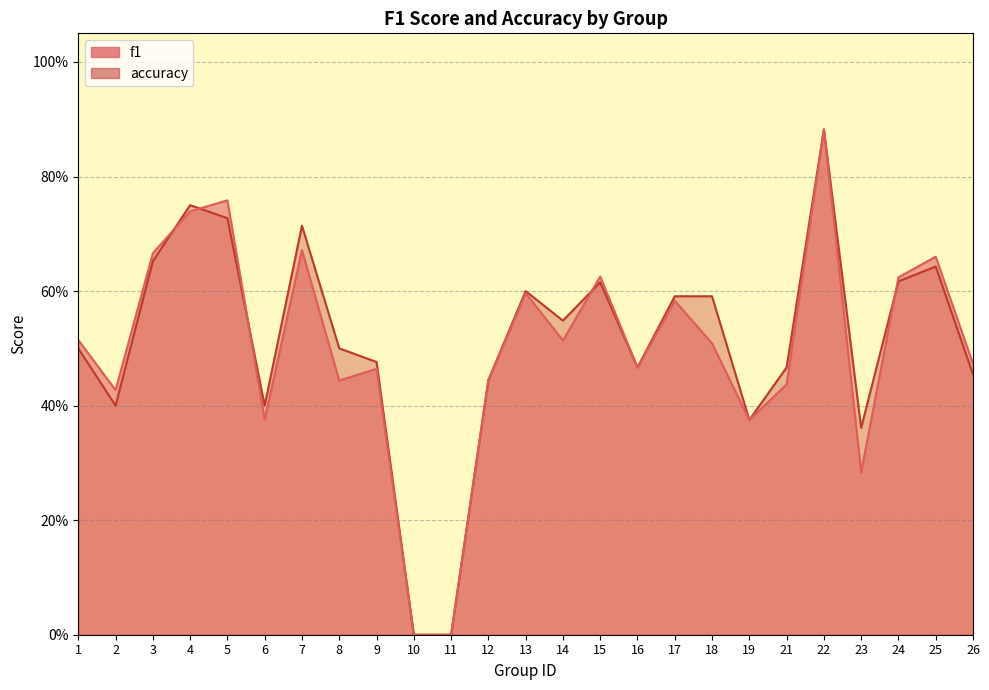

What is the approximate value of accuracy at 22?

0.9